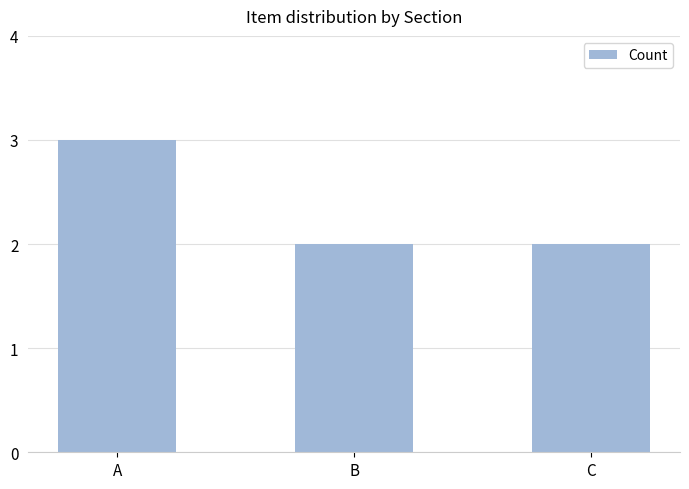

What is the ratio of the value at B to the value at C?

1.0